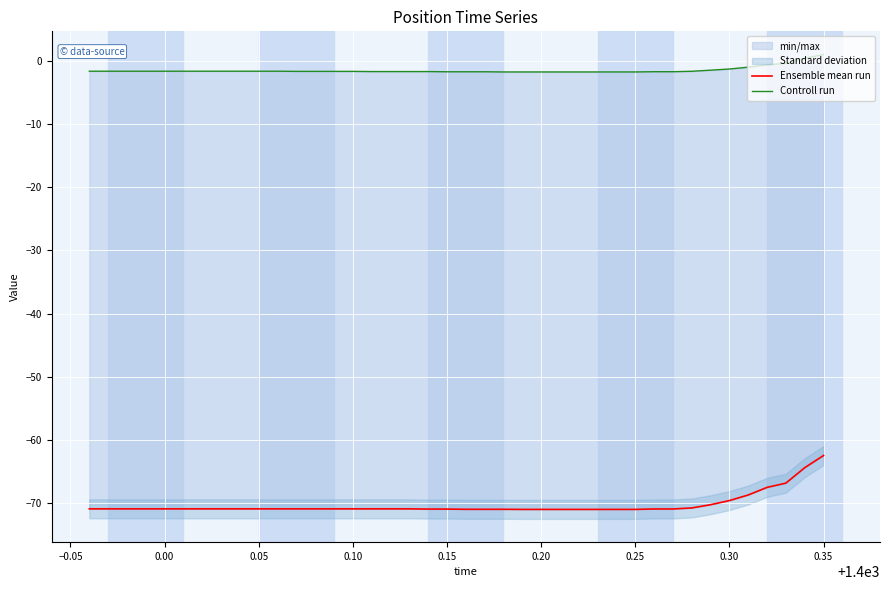

Reading left to right, transcribe all the data shown in this chart.

Ensemble mean run: -70.9	-70.9	-70.9	-70.9	-70.9	-70.9	-70.9	-70.9	-70.9	-70.9	-70.9	-70.9	-70.9	-70.9	-70.9	-70.9	-70.9	-70.9	-70.9	-70.9	-71.0	-71.0	-71.0	-71.0	-71.0	-71.0	-71.0	-71.0	-71.0	-71.0	-70.9	-70.9	-70.7	-70.2	-69.6	-68.7	-67.5	-66.8	-64.4	-62.4
Controll run: -1.6	-1.6	-1.6	-1.6	-1.6	-1.6	-1.6	-1.6	-1.6	-1.6	-1.6	-1.7	-1.7	-1.7	-1.7	-1.7	-1.7	-1.7	-1.7	-1.7	-1.7	-1.7	-1.8	-1.8	-1.8	-1.8	-1.8	-1.8	-1.8	-1.8	-1.7	-1.7	-1.7	-1.5	-1.3	-1.0	-0.6	-0.4	0.4	1.0